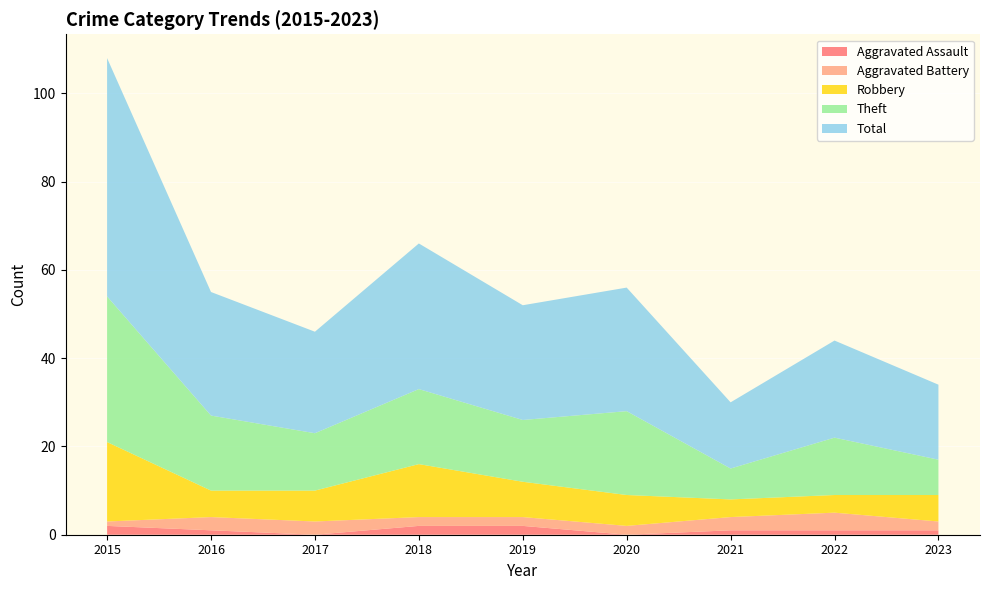

Reading right to left, extract all data points from this chart.

Aggravated Assault: 2023=1	2022=1	2021=1	2020=0	2019=2	2018=2	2017=0	2016=1	2015=2
Aggravated Battery: 2023=2	2022=4	2021=3	2020=2	2019=2	2018=2	2017=3	2016=3	2015=1
Robbery: 2023=6	2022=4	2021=4	2020=7	2019=8	2018=12	2017=7	2016=6	2015=18
Theft: 2023=8	2022=13	2021=7	2020=19	2019=14	2018=17	2017=13	2016=17	2015=33
Total: 2023=17	2022=22	2021=15	2020=28	2019=26	2018=33	2017=23	2016=28	2015=54